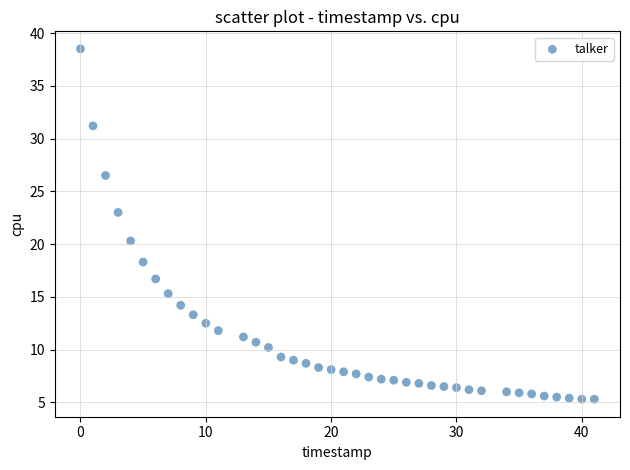

What Y value in the scatter plot is closest to 21?

20.3